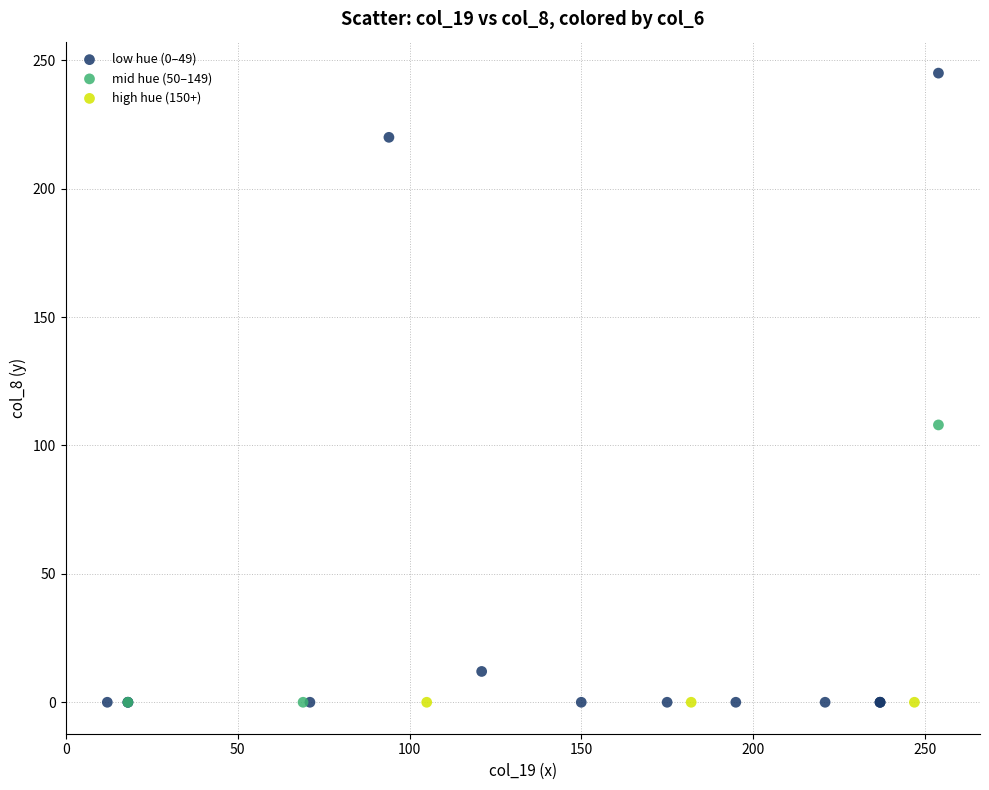

Which series contains the highest Y value?

low hue (0–49)